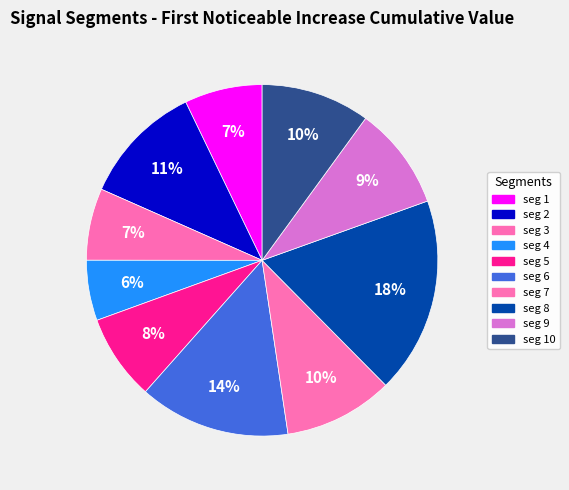

How many slices are in this pie chart?

10